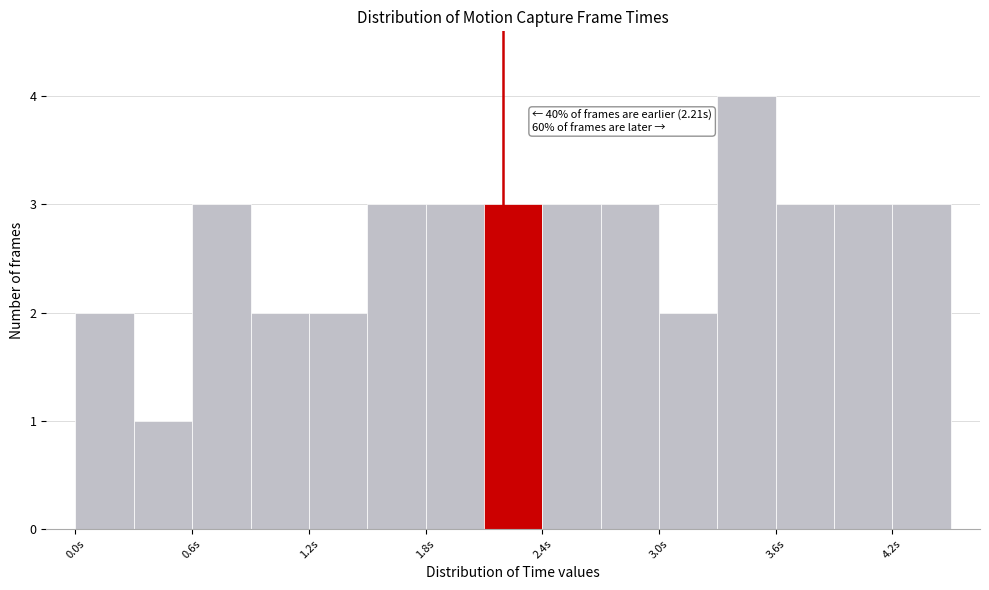

Around what value on the x-axis is the tallest bar? Give the approximate position of its centre, as read against the axis.

3.5